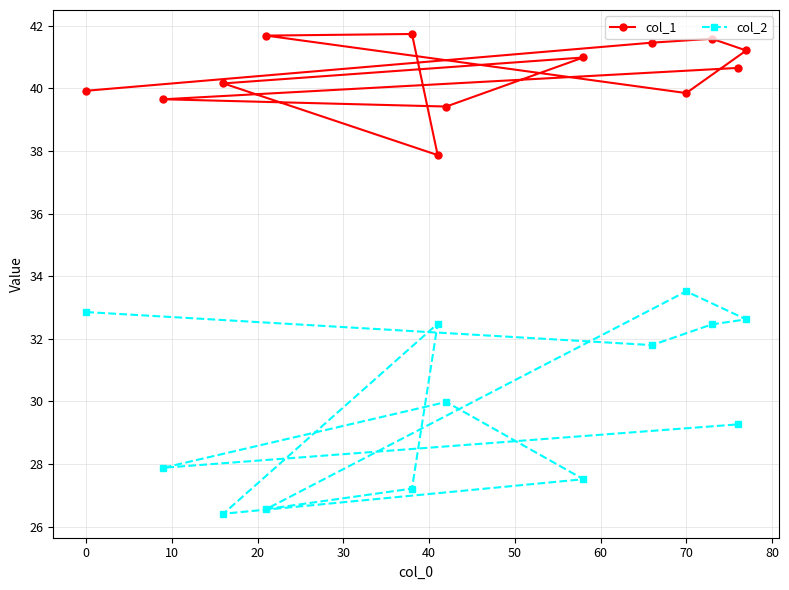

True or false: col_1 and col_2 intersect in this chart.

False